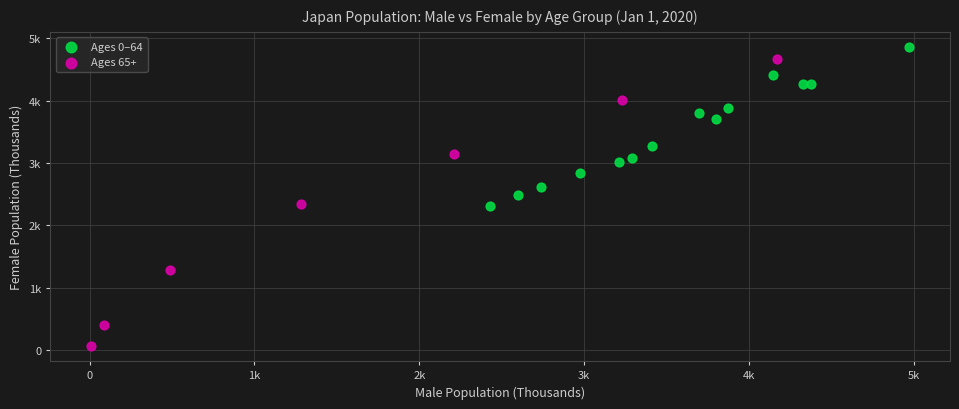

Which series contains the lowest Y value?

Ages 65+